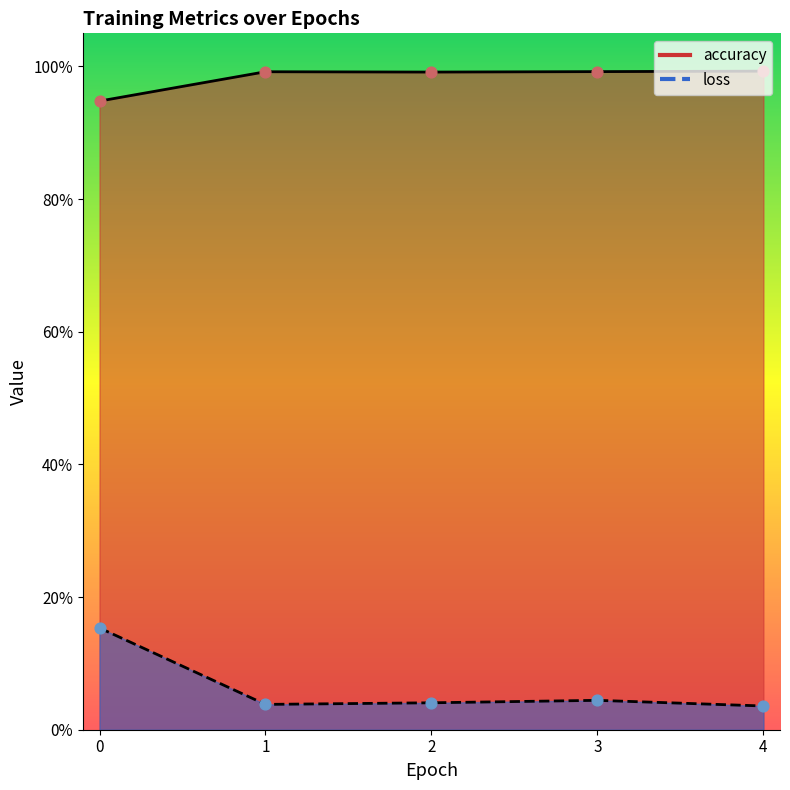

At how many categories does at least one series exceed 0?

5